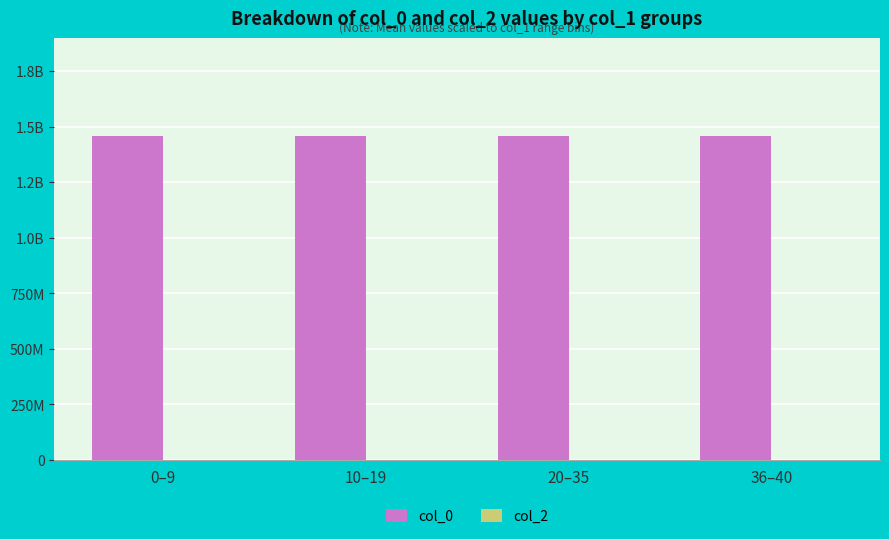

Are the bars horizontal?

No